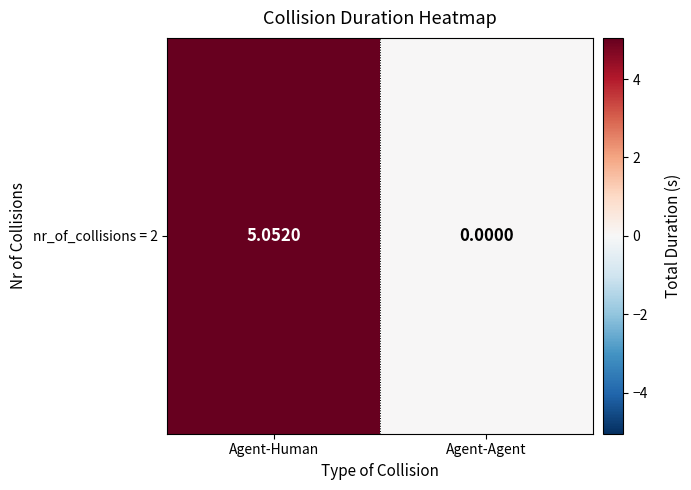

What is the greatest value displayed?

5.1